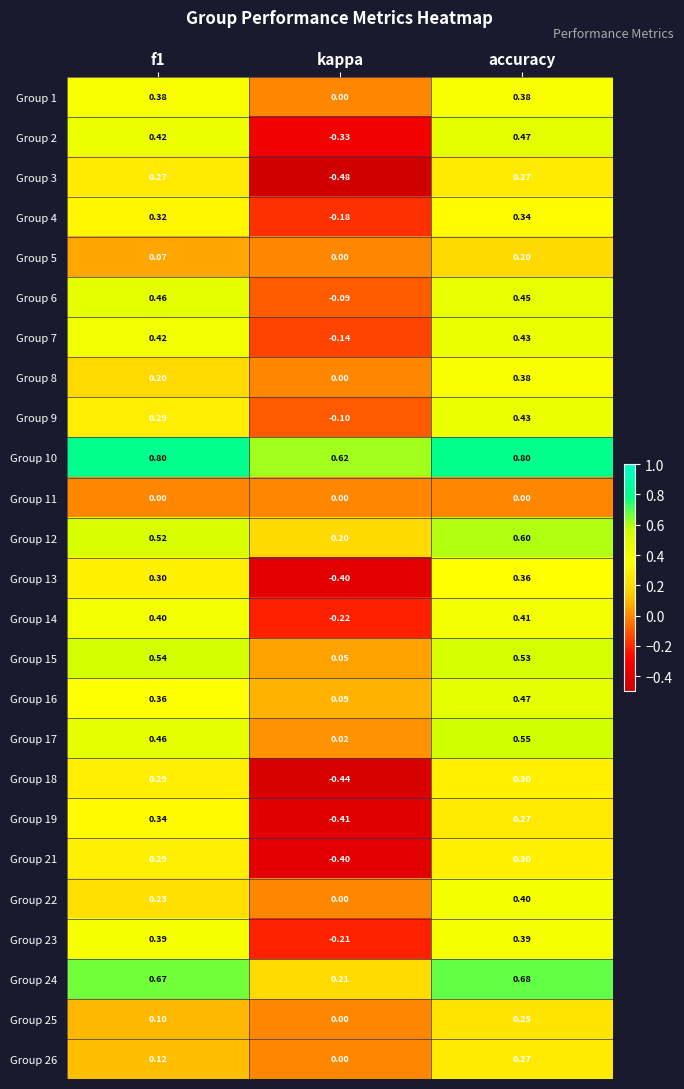

At which category is the sum across all series the highest?

accuracy